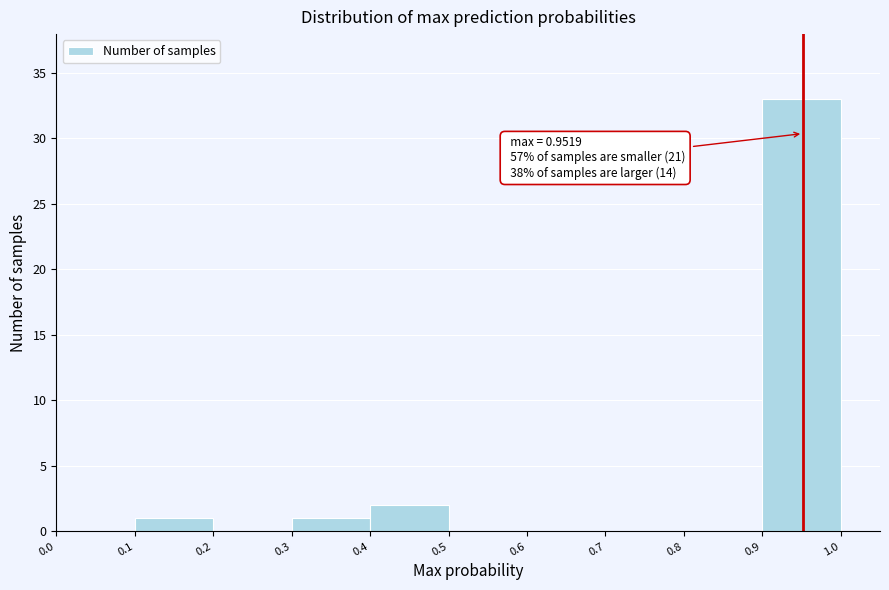

Which range on the x-axis has the tallest bar?

0.9 to 1.0